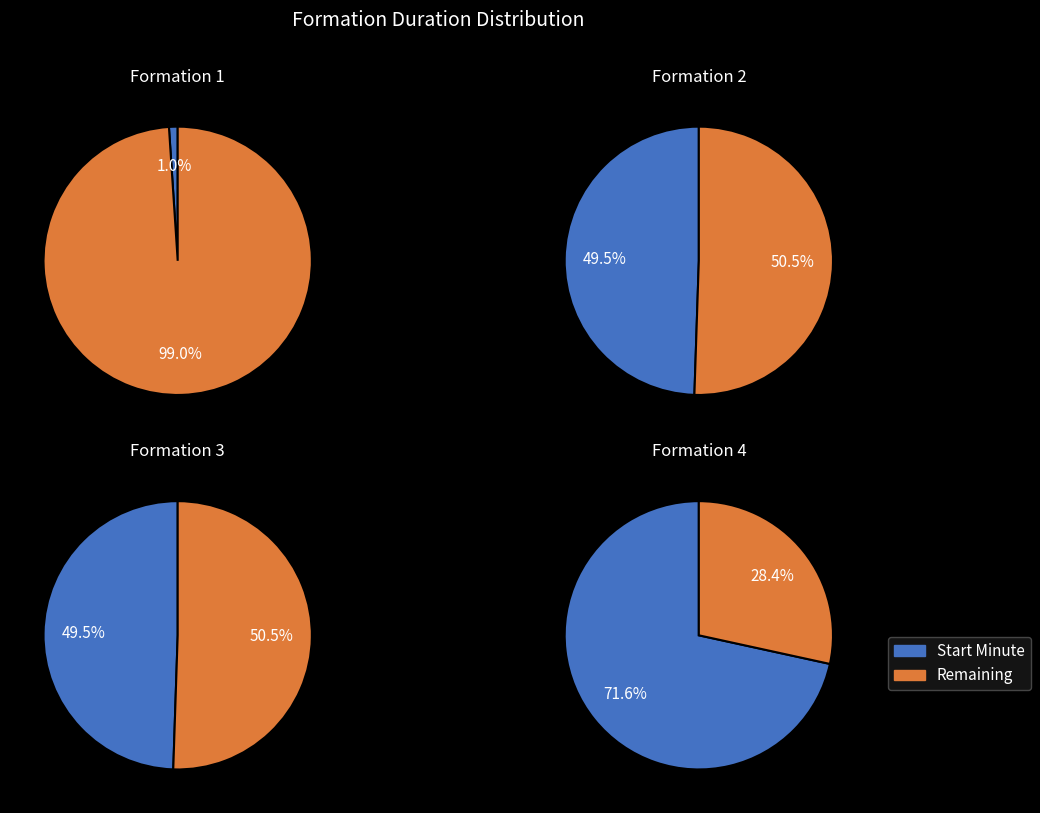

Between startMinuteExpanded and endMinuteExpanded, which series saw the biggest shift?

Formation 1